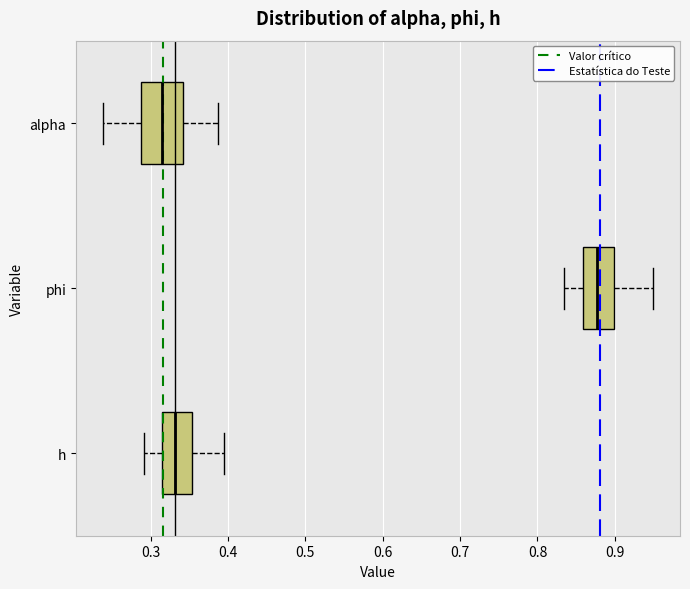

Comparing the boxes themselves (not the whiskers), which one is the widest?

alpha